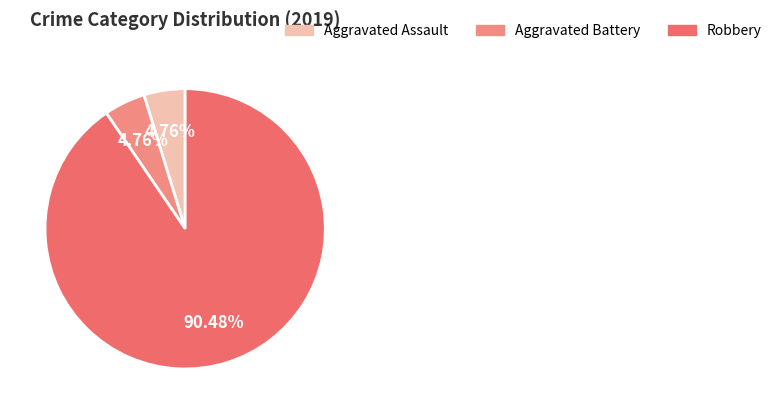

How many segments does this pie chart have?

3